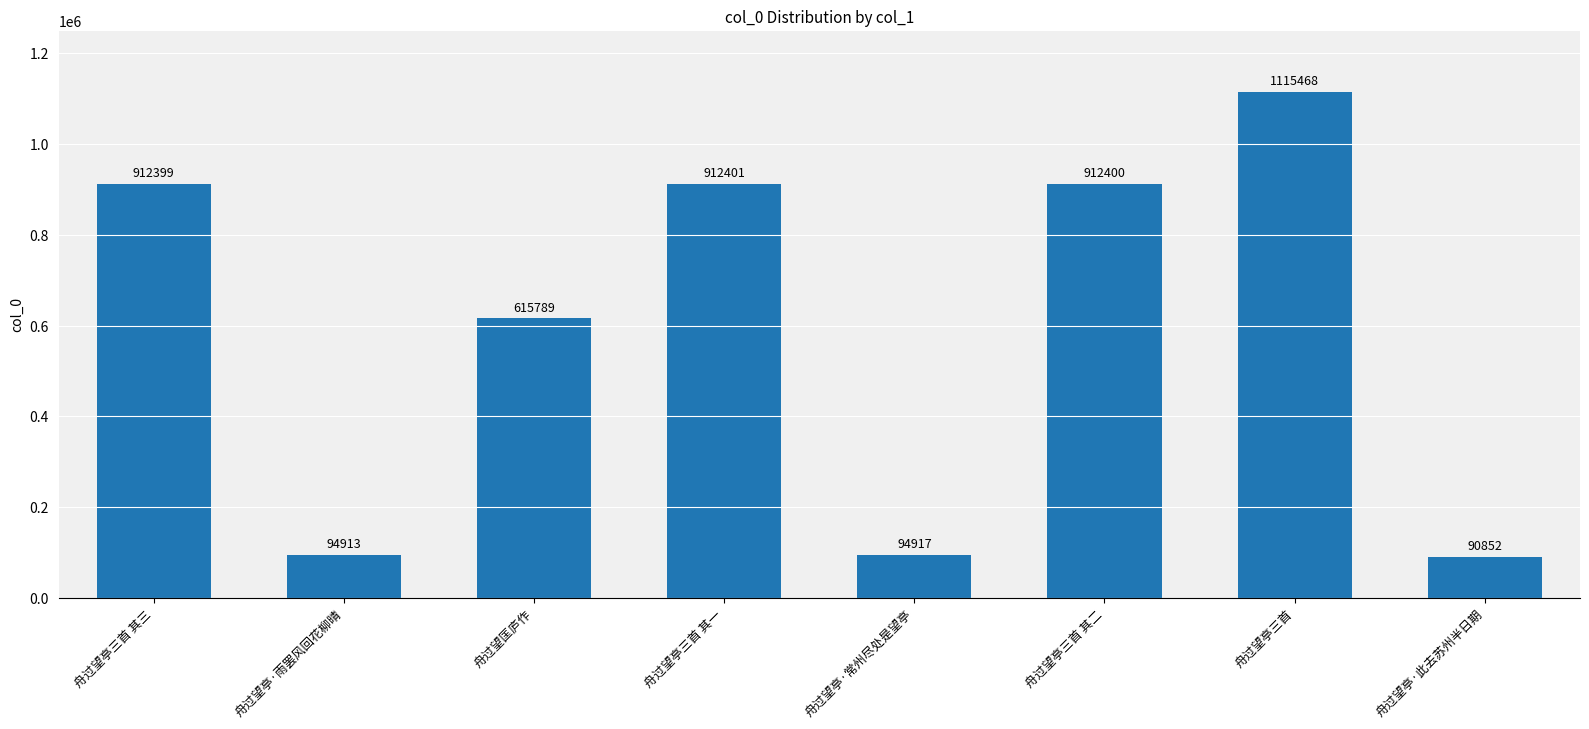

The value at 舟过望亭三首 其一 is 385308. True or false?

False